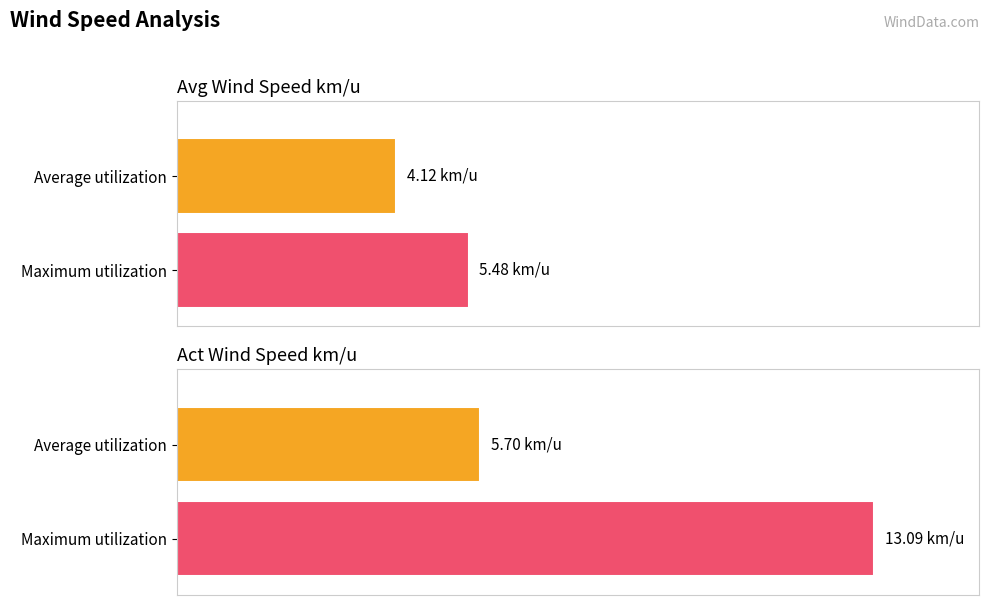

What is the greatest value displayed?

13.1